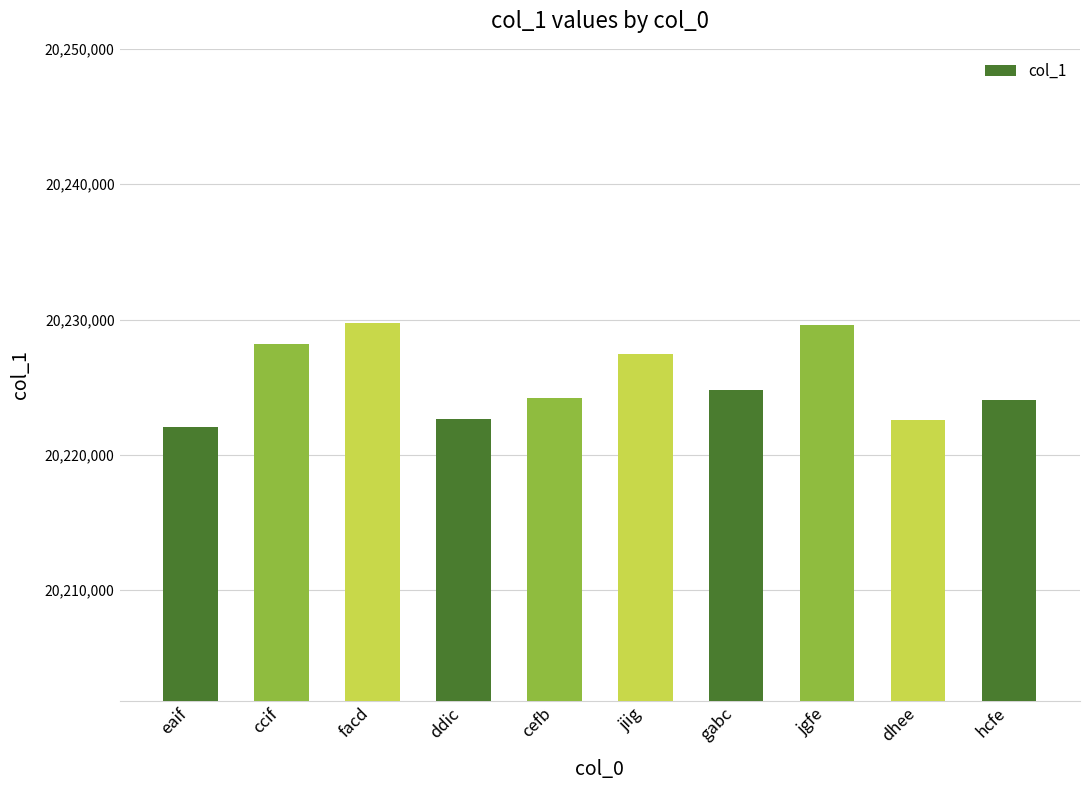

At which label does the data first exceed 20224801?

ccif